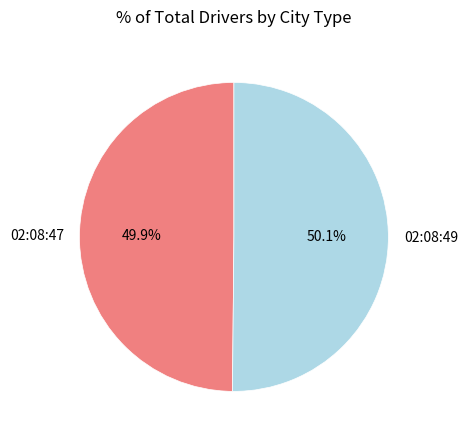

To the nearest percent, what is the combined percentage of 02:08:49 and 02:08:47?

100%